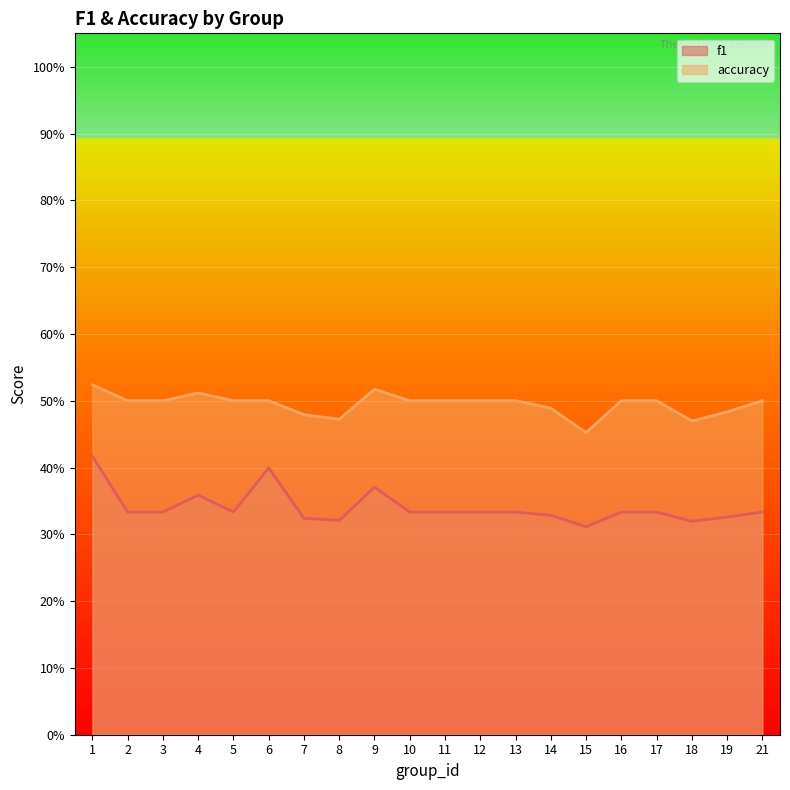

Which series changed the most between 7 and 15?

accuracy